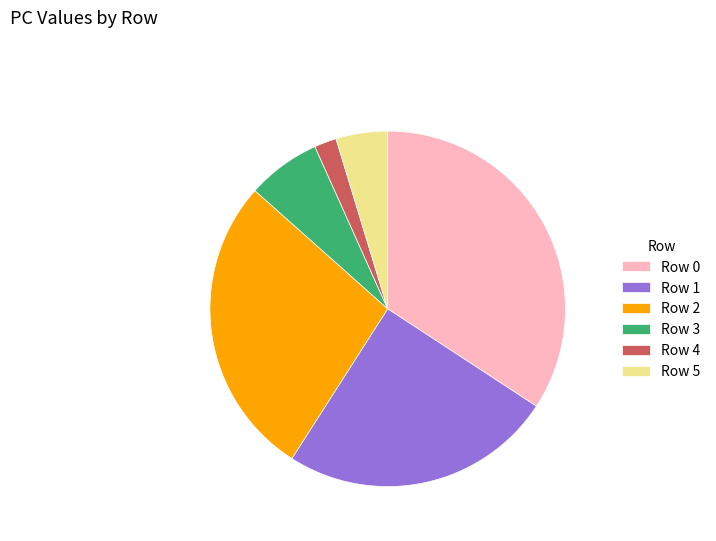

Combined, do Row 3 and Row 0 account for over 50%?

No